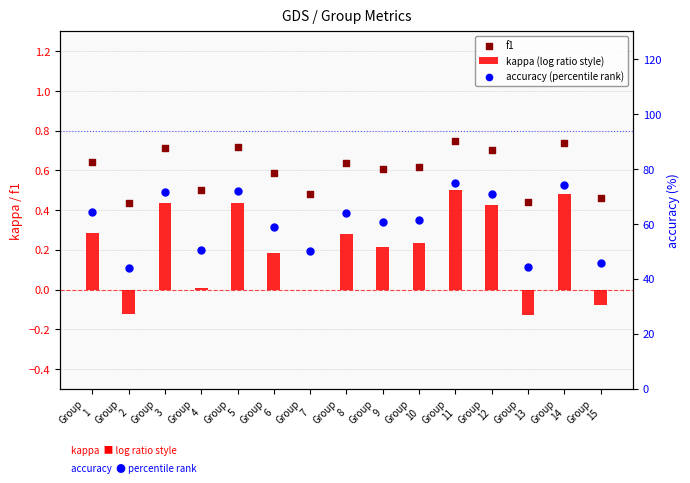

At which category is the sum across all series the highest?

Group
11